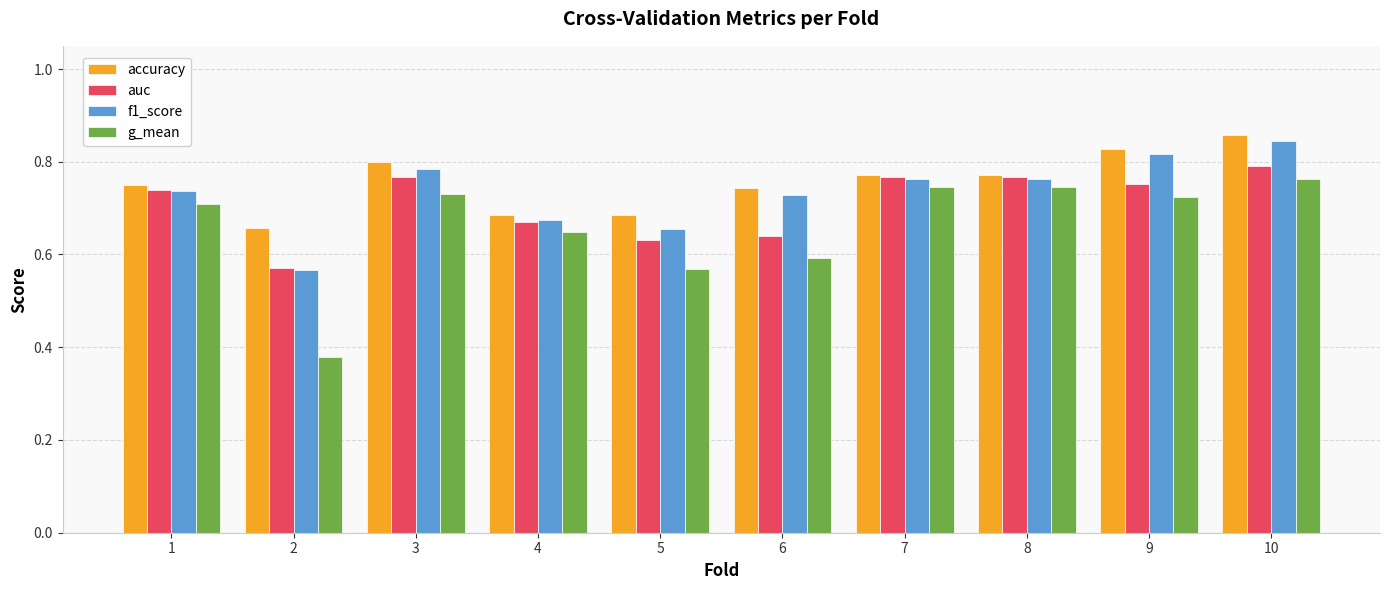

True or false: f1_score has a value of 0.5 at 7.

False